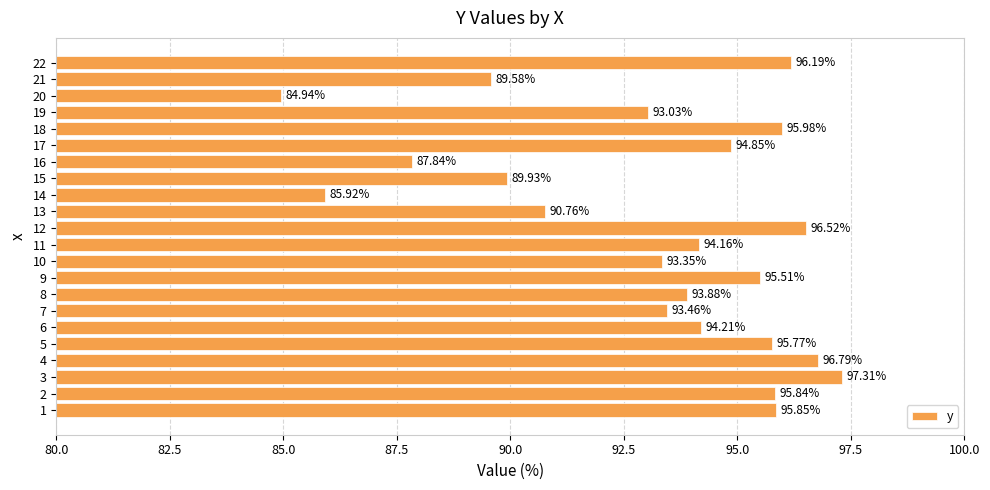

Count the number of data series in this chart.

1